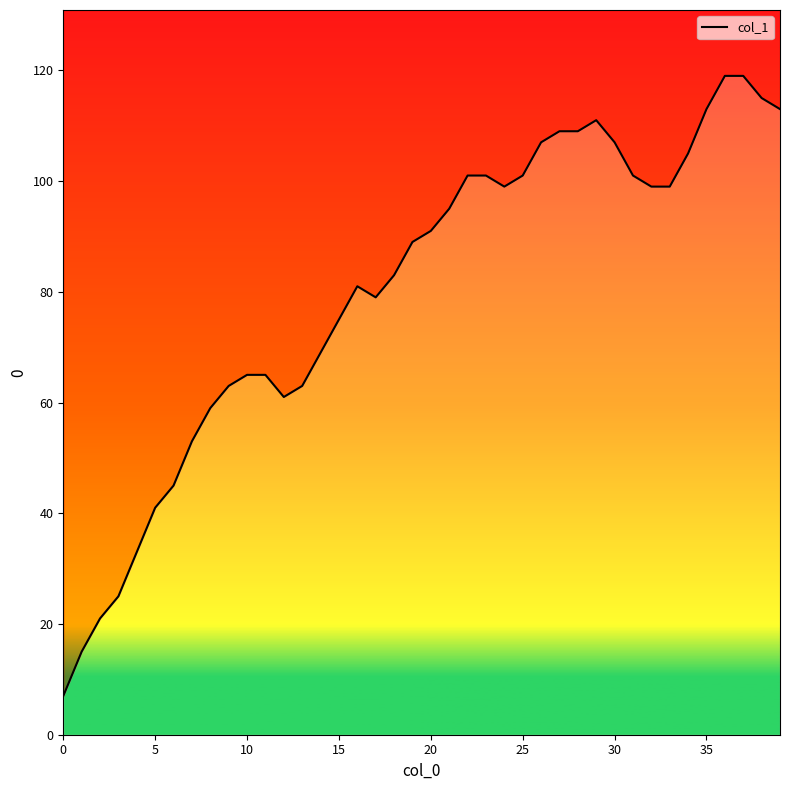

Reading left to right, what are all the values shown in this chart?

7	15	21	25	33	41	45	53	59	63	65	65	61	63	69	75	81	79	83	89	91	95	101	101	99	101	107	109	109	111	107	101	99	99	105	113	119	119	115	113